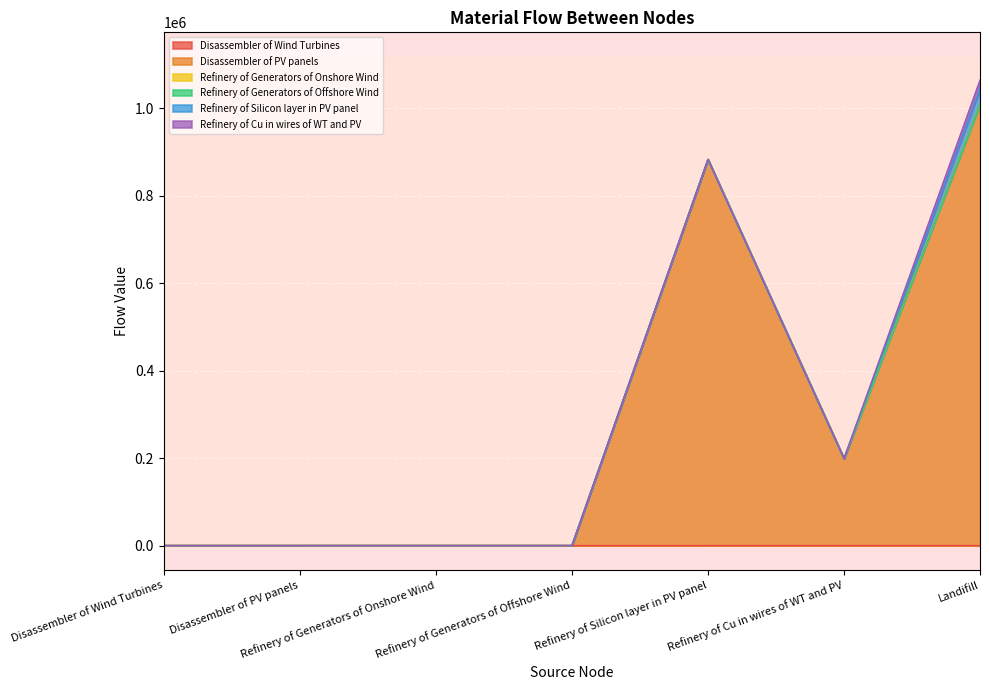

True or false: Disassembler of Wind Turbines and Refinery of Generators of Onshore Wind intersect in this chart.

False